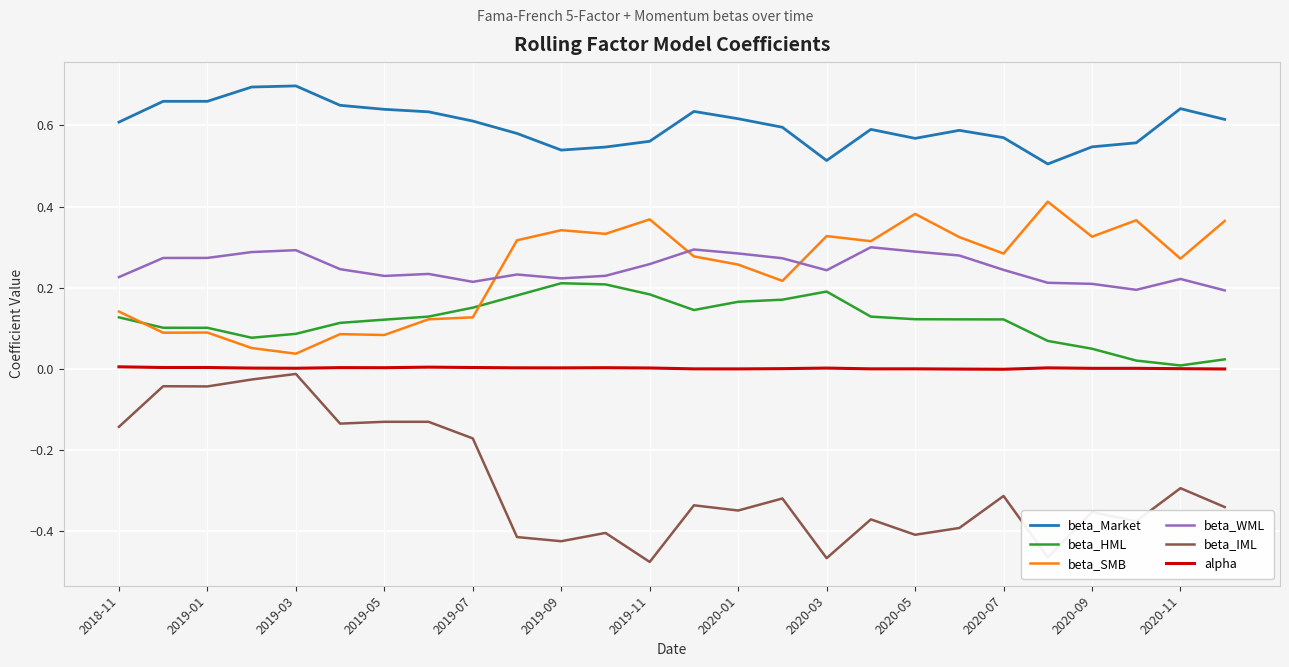

True or false: beta_SMB and beta_Market intersect in this chart.

False